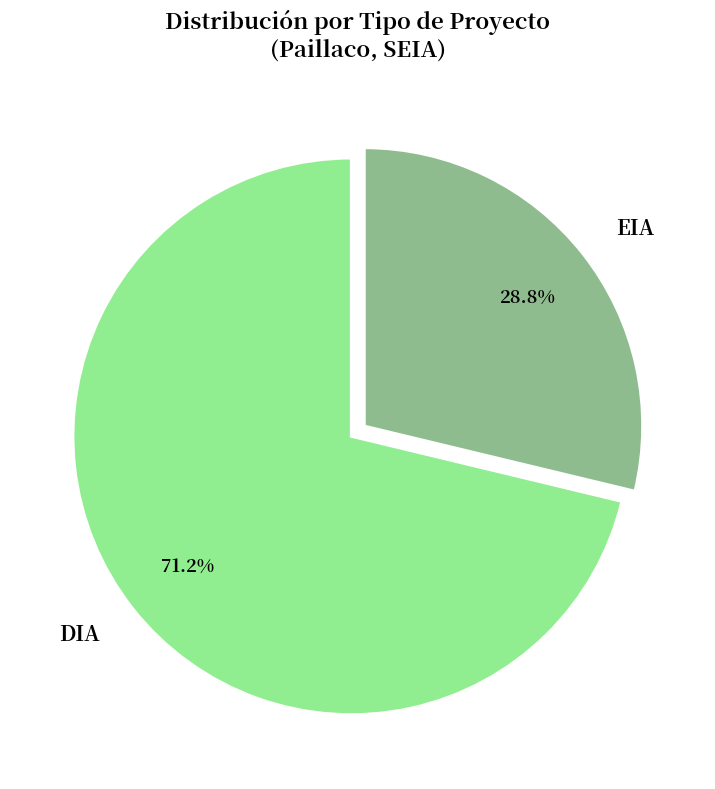

To the nearest percent, what is the combined percentage of DIA and EIA?

100%